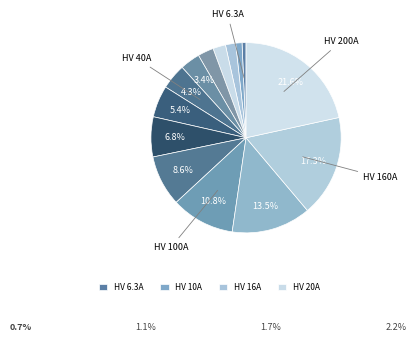

Count the number of slices in the pie.

14